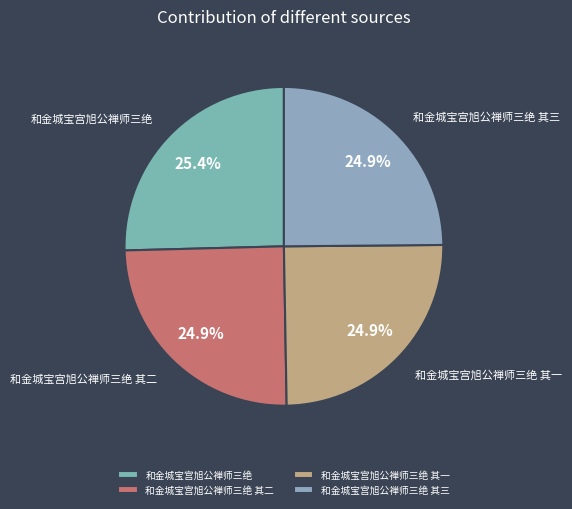

How much of the chart is everything except 和金城宝宫旭公禅师三绝?

74.6%